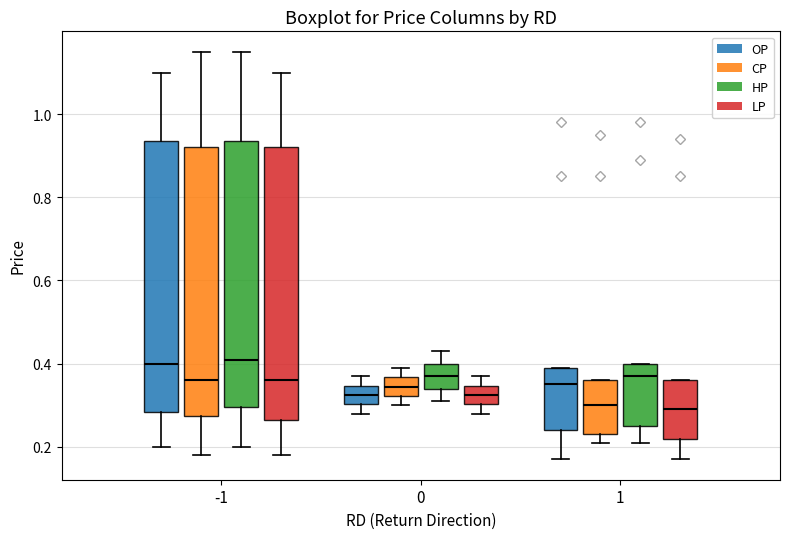

Where is the lower edge of the box for -1 (HP) on the y-axis? The values are not printed on the chart, so give them approximately, as read against the axis.

0.30